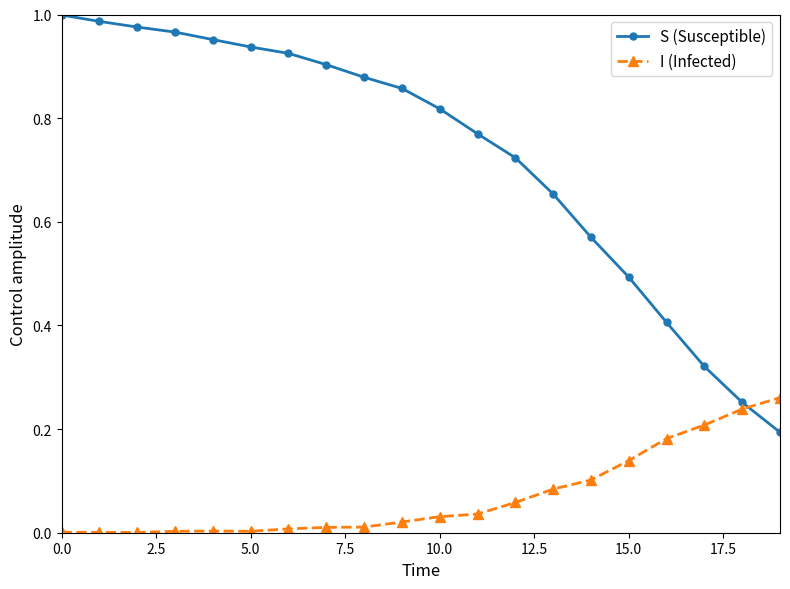

True or false: I (Infected) has more than 0 interior local peaks.

True